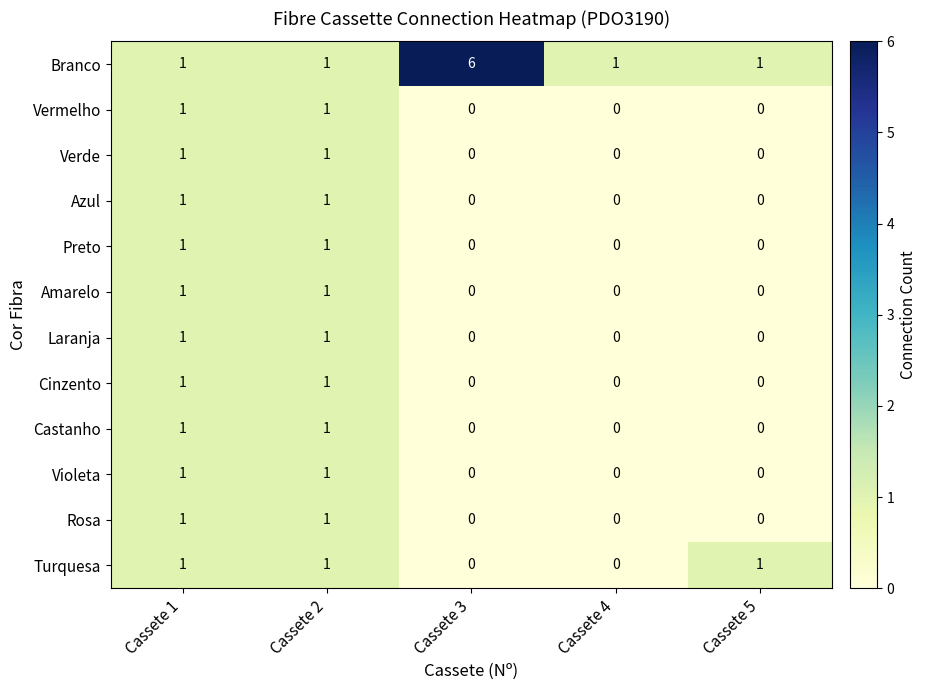

Is it true that Castanho equals 2 at Cassete 2?

False